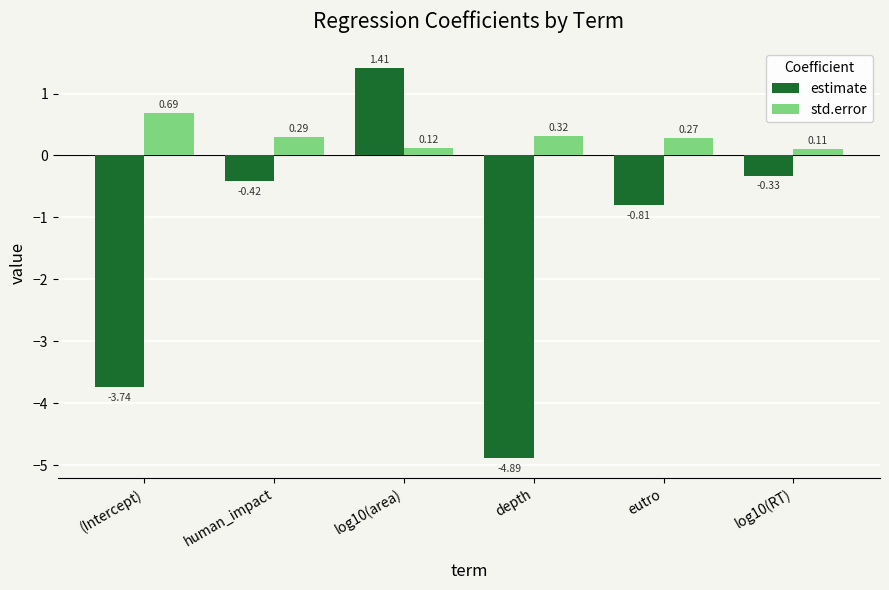

What is the sum of all estimate values?

-8.8